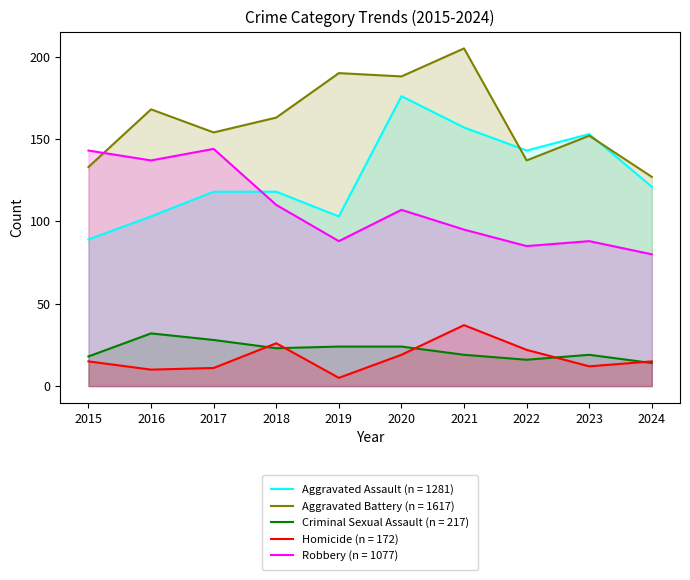

How many lines are shown in the chart?

5